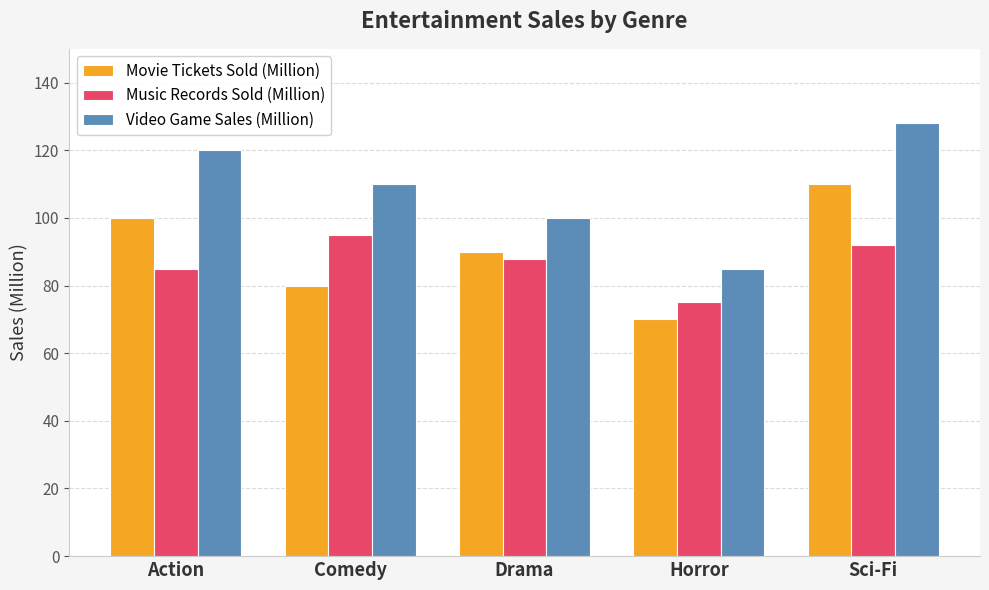

How many distinct data groups are displayed?

3